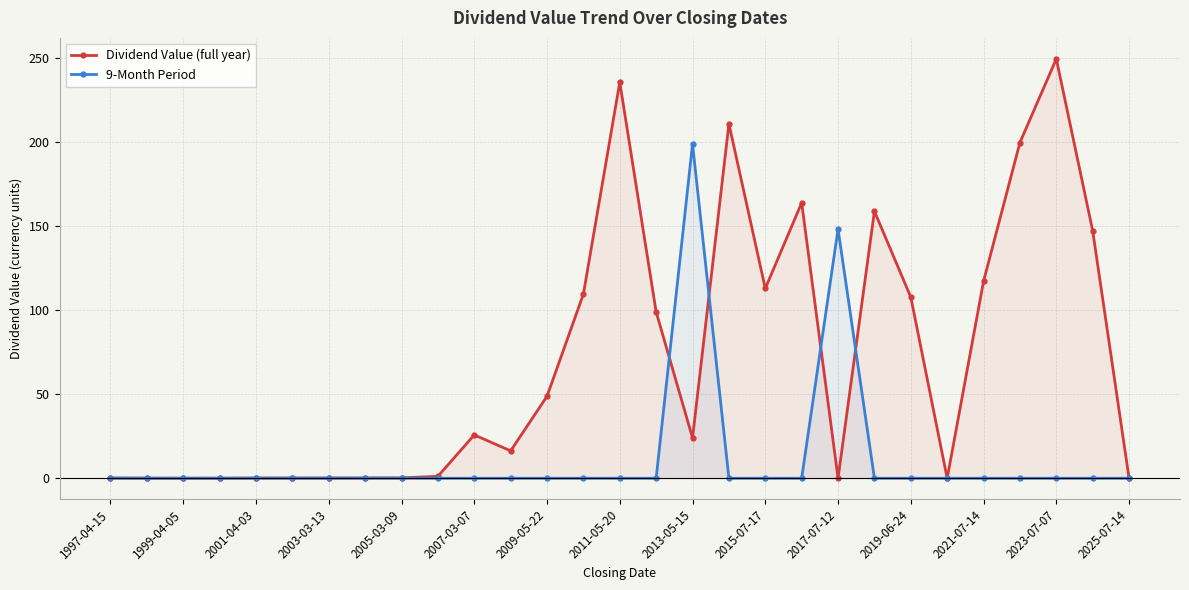

What is the difference between the maximum and minimum values in the 9-Month Period series?

199.0